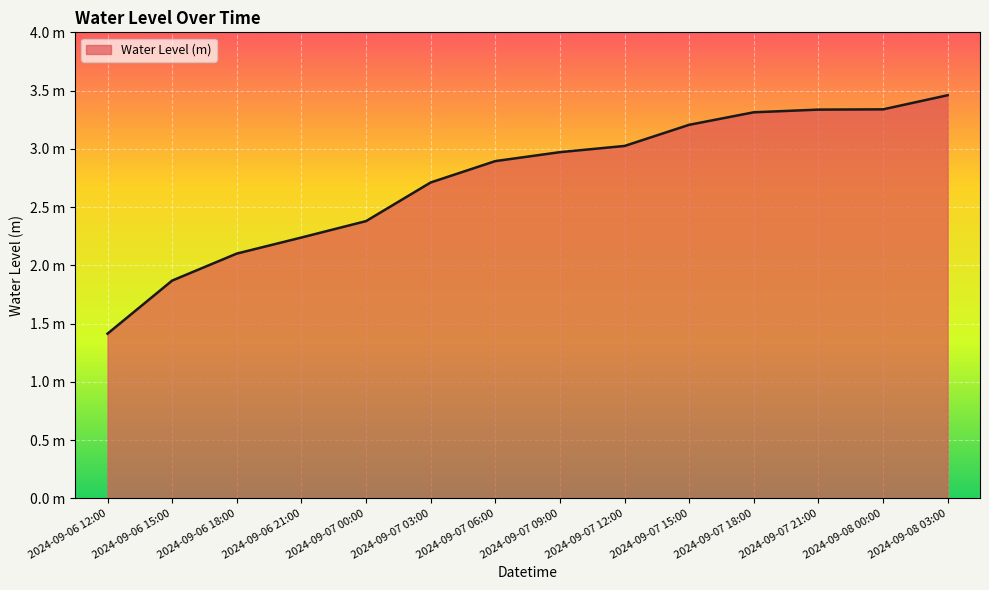

What is the sum of the values at 2024-09-06 18:00 and 2024-09-06 12:00?

3.5